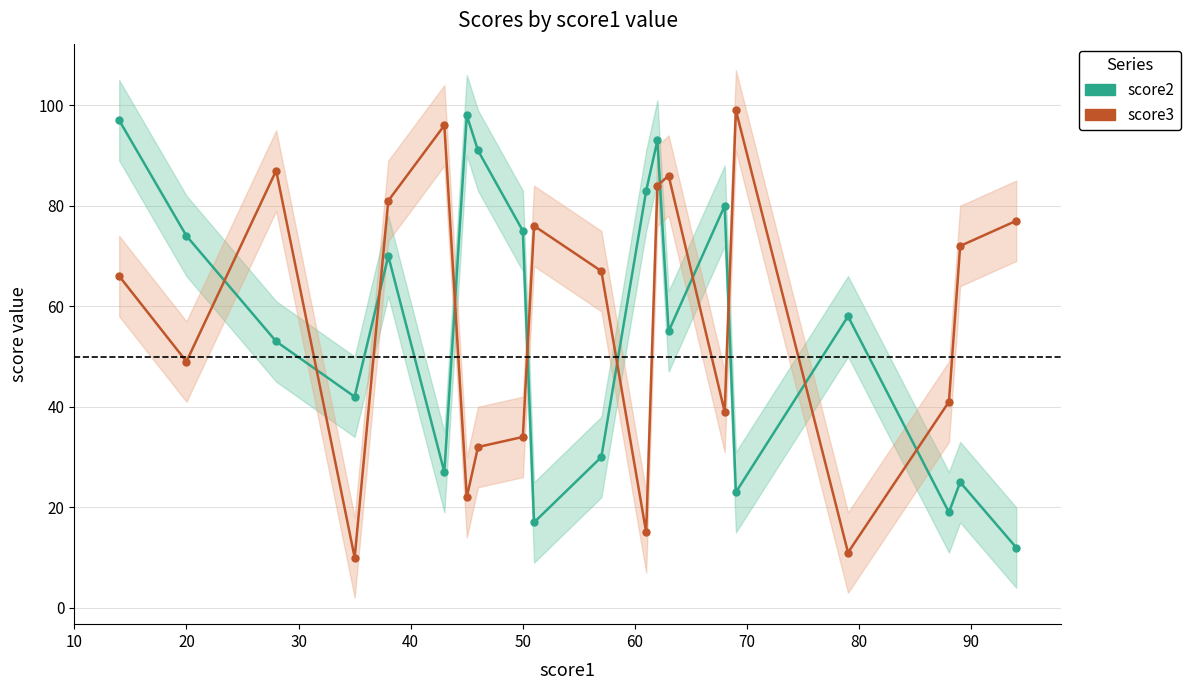

List the series in order of their peak value, lowest first.

score2, score3